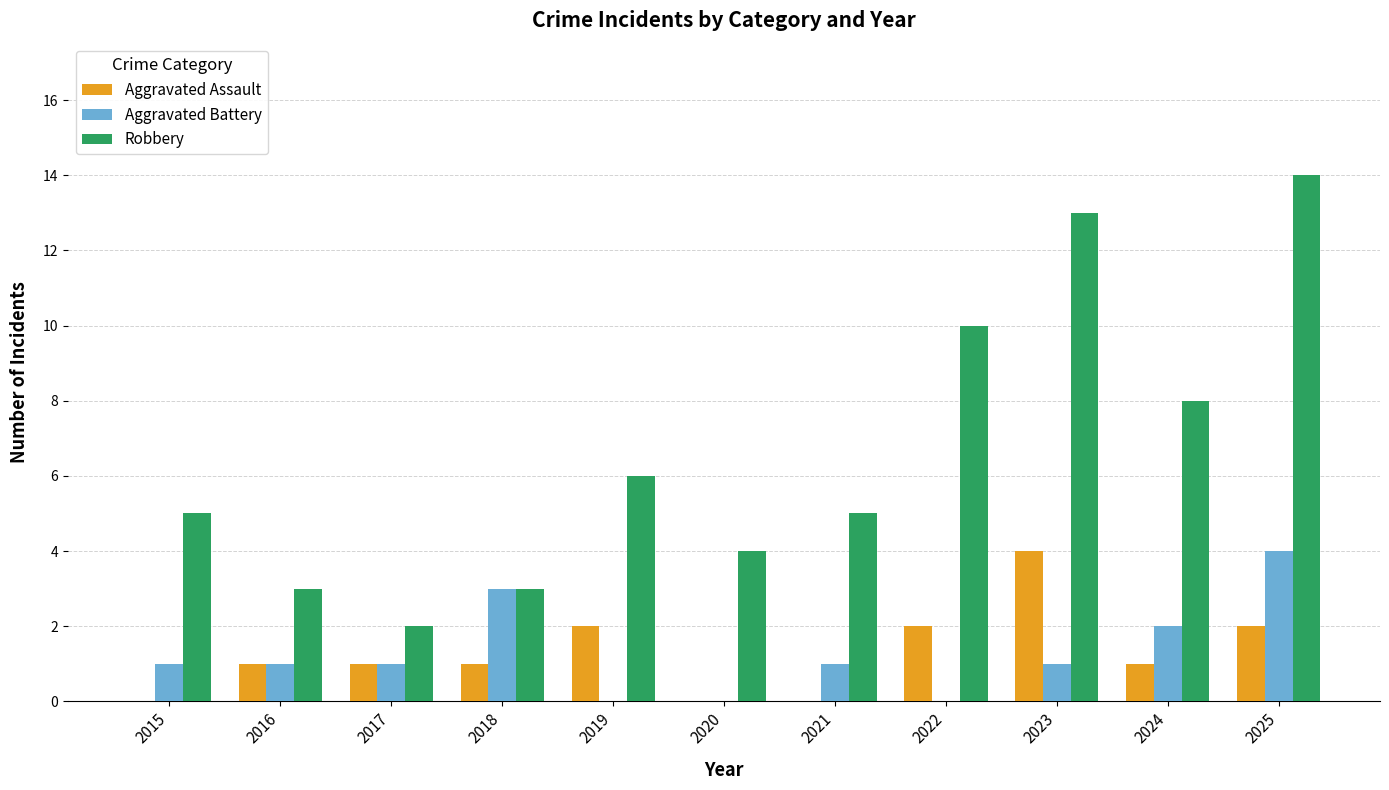

Between 2017 and 2022, which series saw the biggest shift?

Robbery